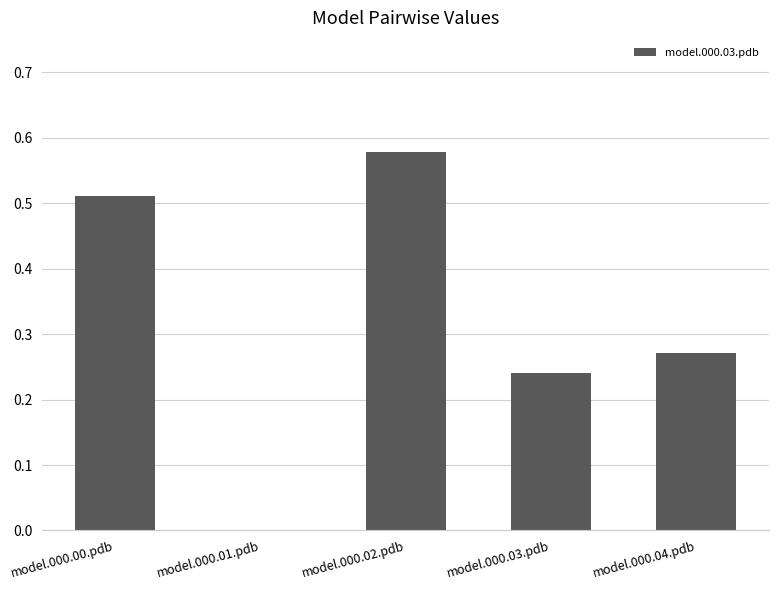

Which category has the highest value across all series?

model.000.02.pdb